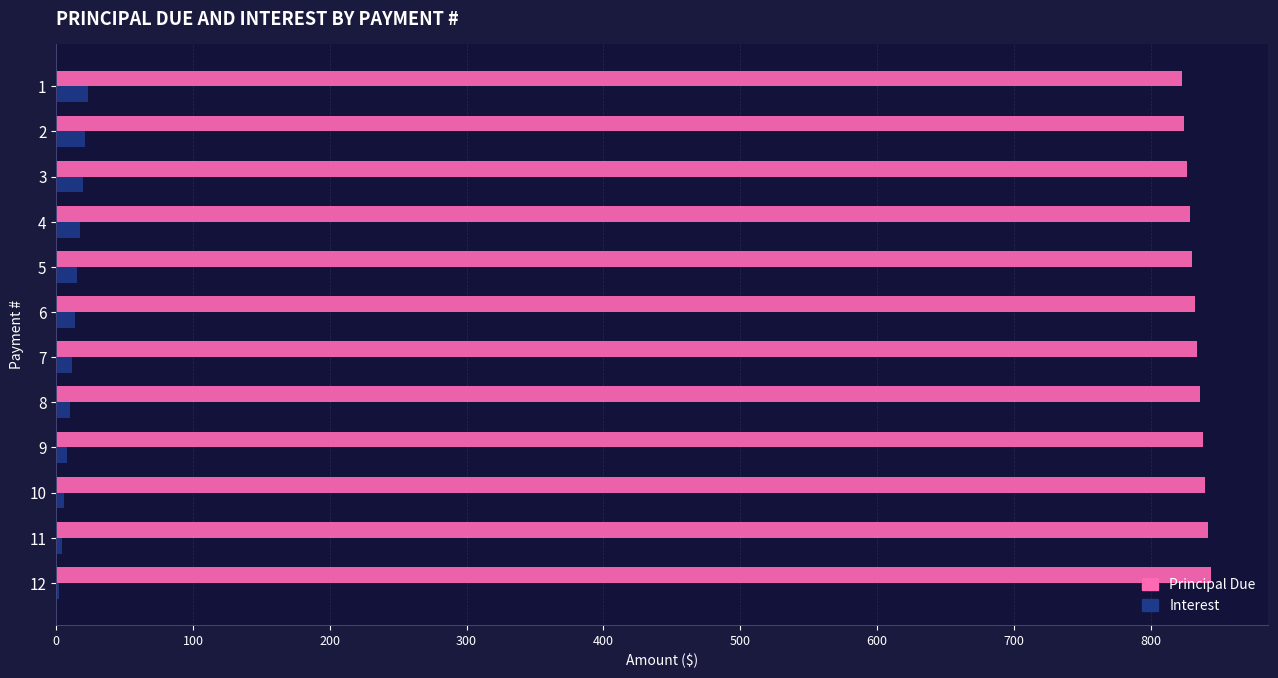

Which series has the largest total across all categories?

Principal Due